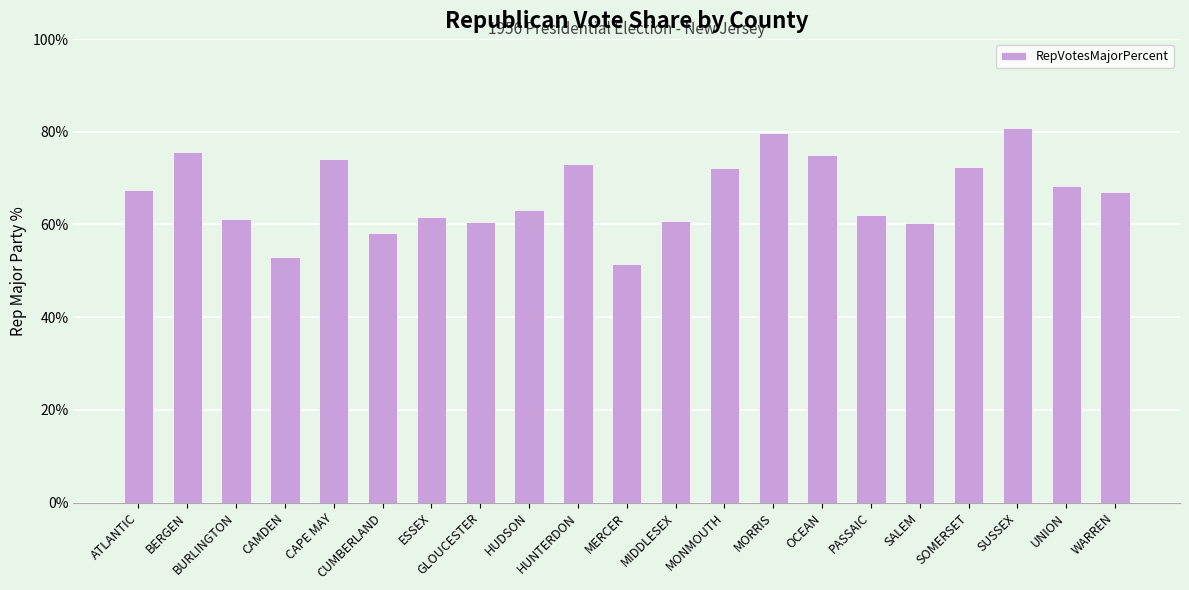

What is the change in value from SUSSEX to WARREN?

-13.9